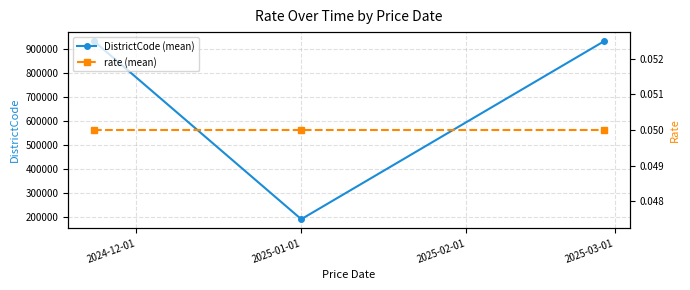

What is the value of the DistrictCode (mean) point at the 2nd from the left?

191336.7